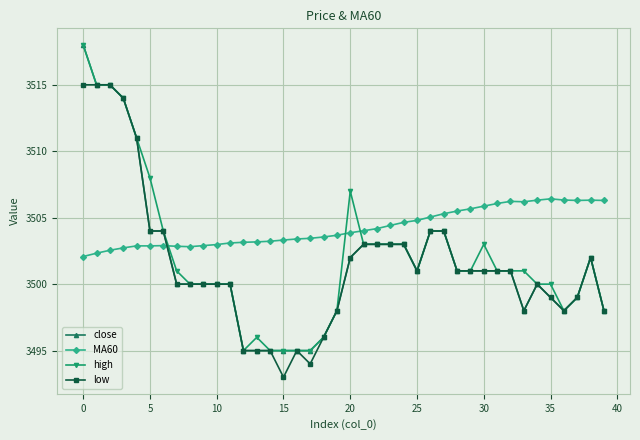

What is the lowest value of the high series?

3495.0